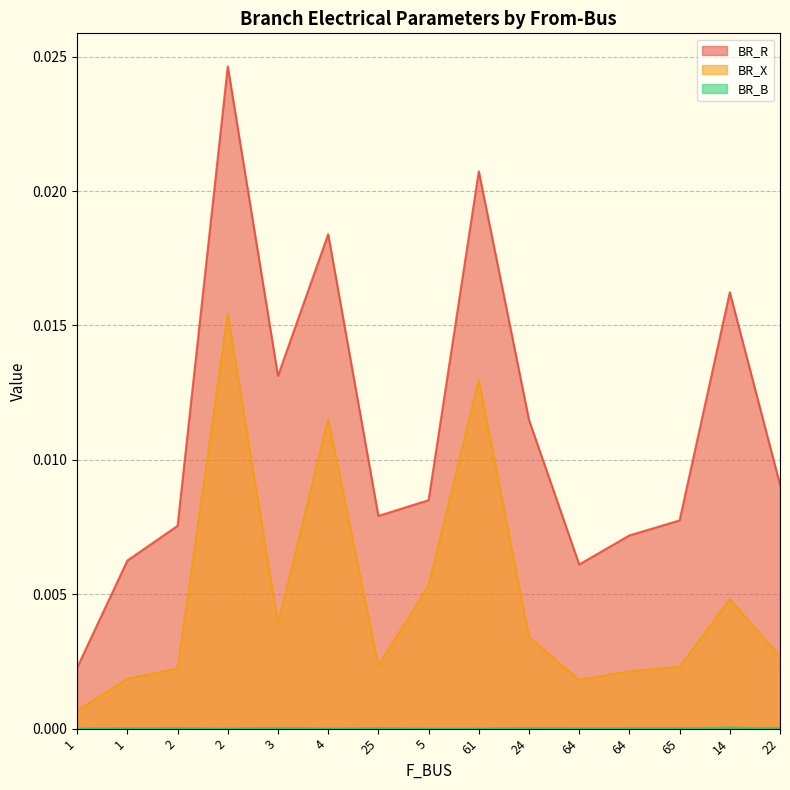

The BR_B series shows 0.0 at 2. True or false?

True